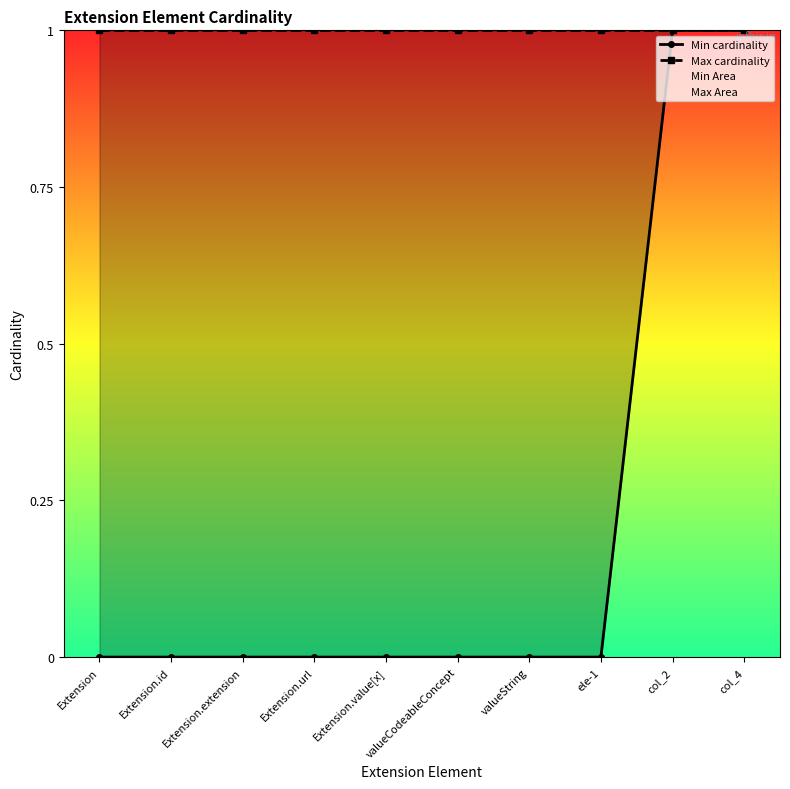

Reading left to right, extract all data points from this chart.

Min cardinality: 0	0	0	0	0	0	0	0	1	1
Max cardinality: 1	1	1	1	1	1	1	1	1	1